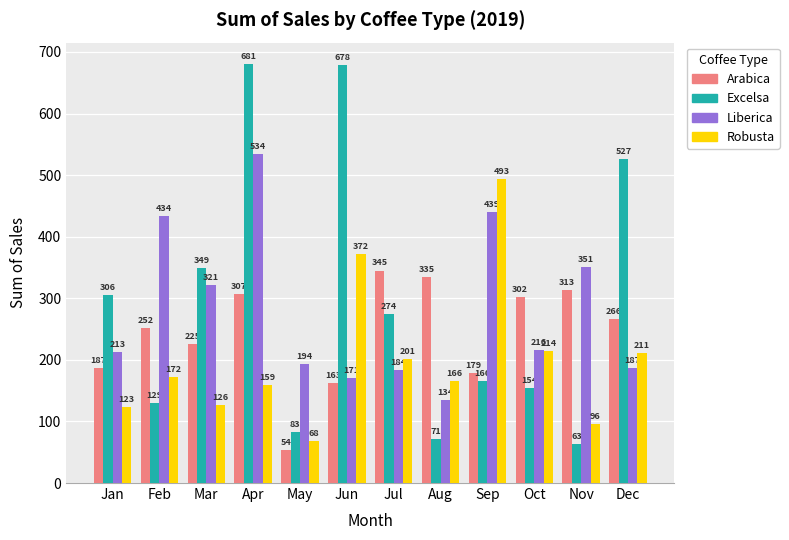

What is the highest value of the Liberica series?

533.7